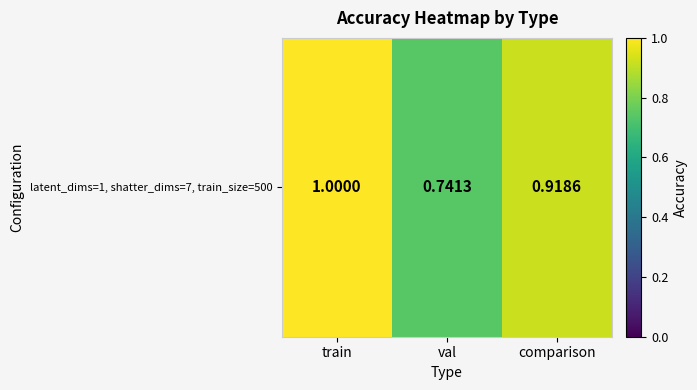

Where is the data nearest to the value 0?

val